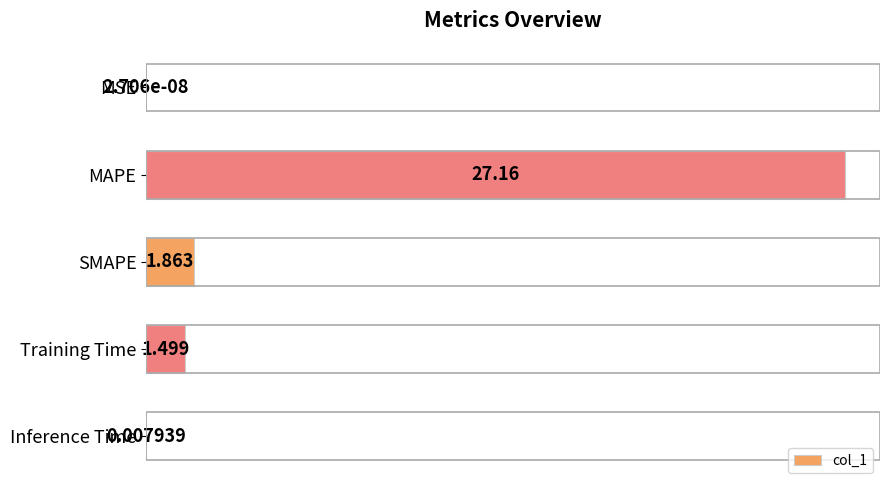

At which label is the value closest to 13?

SMAPE